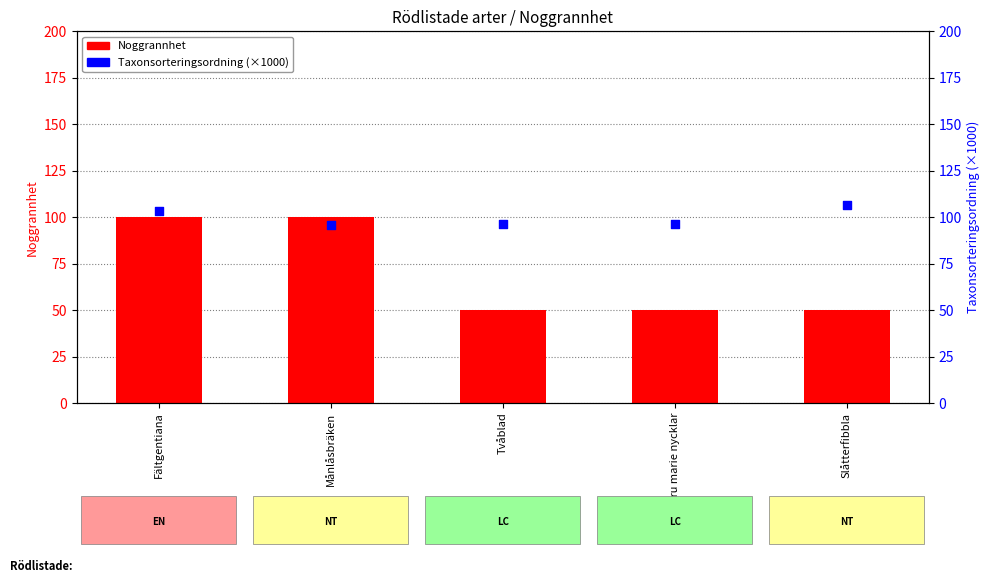

Is the value of Noggrannhet at Jungfru marie nycklar greater than the value of Taxonsorteringsordning (×1000) at Tvåblad?

No